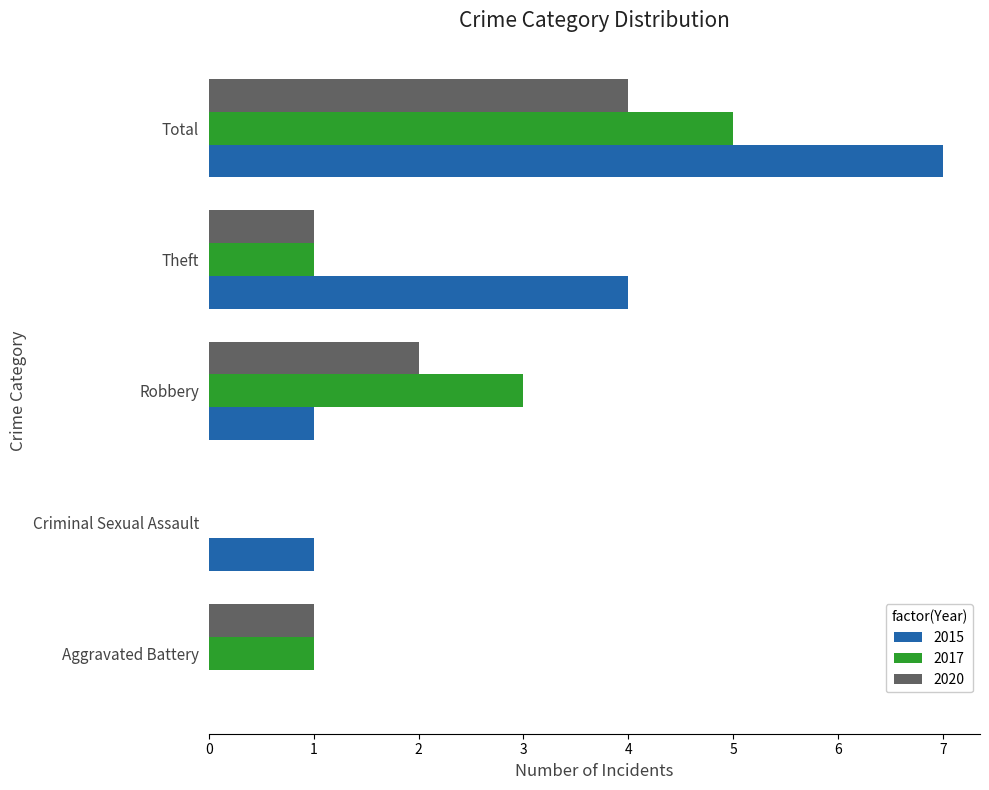

What is the sum of the 2020 values at Theft and Total?

5